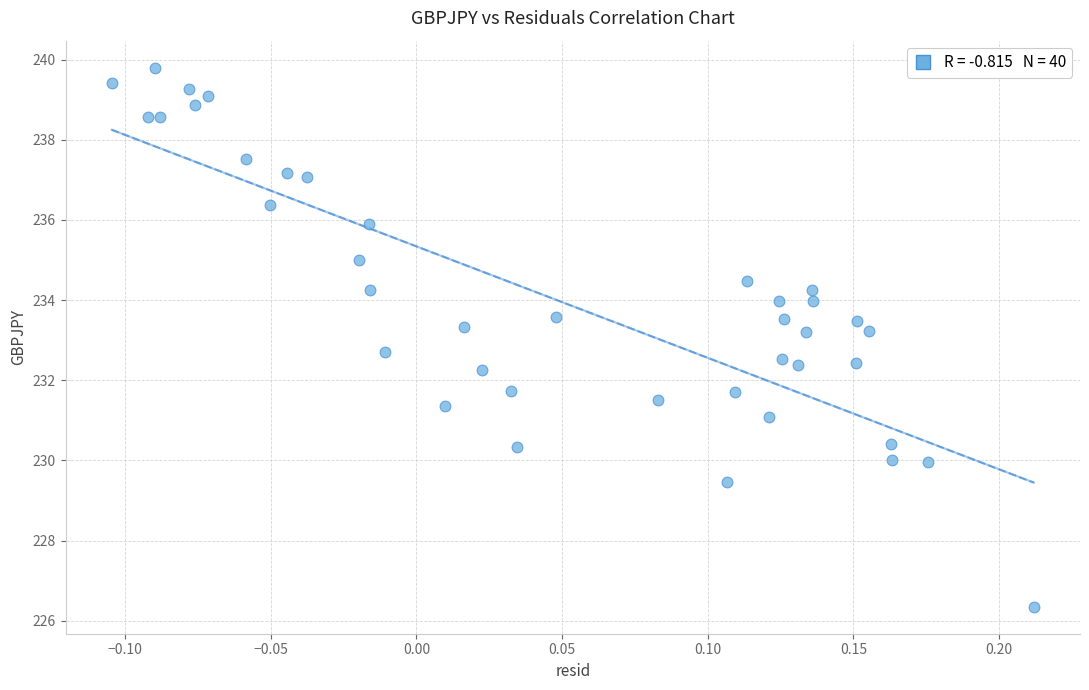

What is the range of X values (max minus min)?

0.3